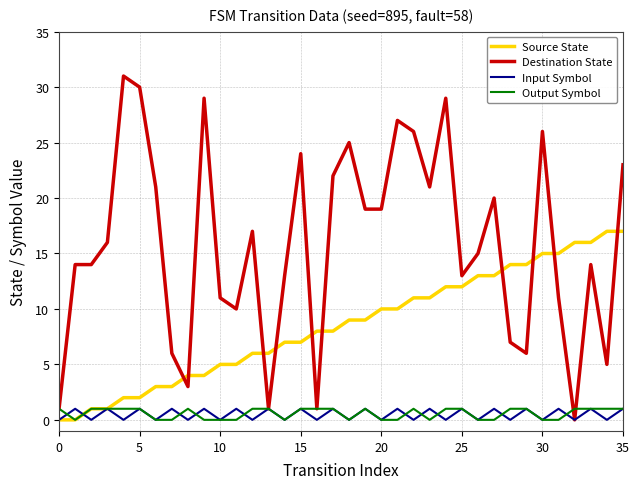

Which series has the widest spread of values?

Destination State